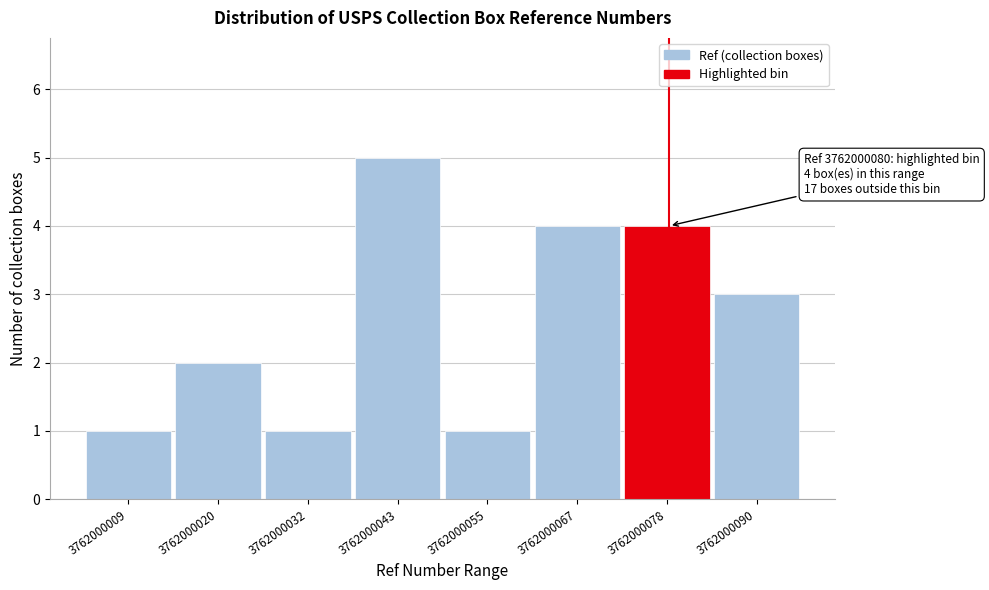

Reading left to right, extract all data points from this chart.

3762000009=1	3762000020=2	3762000032=1	3762000043=5	3762000055=1	3762000067=4	3762000078=4	3762000090=3